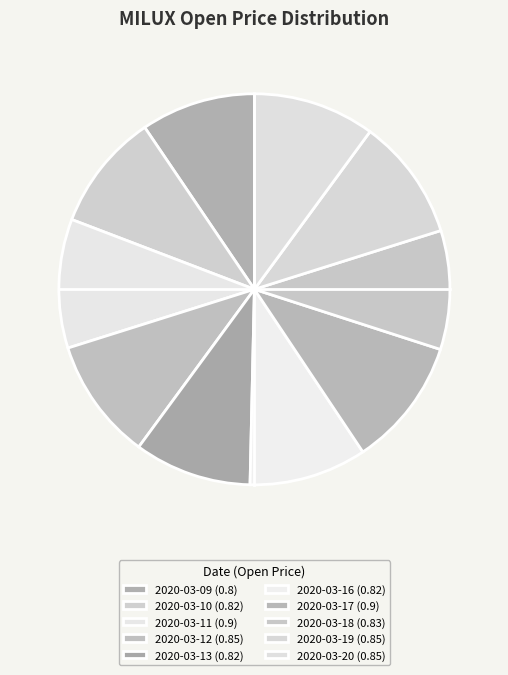

Combined, do 2020-03-13 and 2020-03-12 account for over 50%?

No